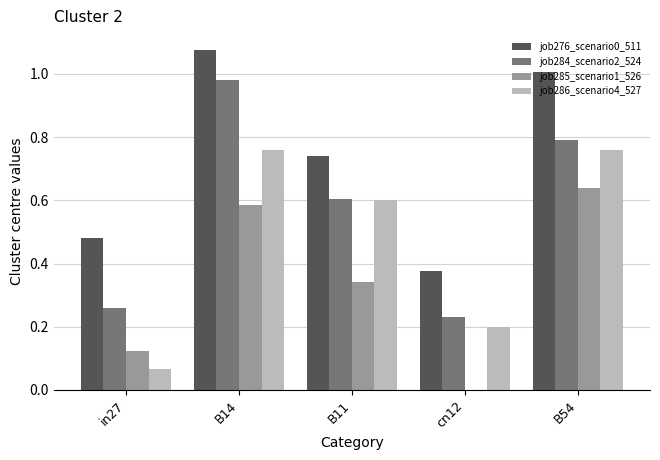

True or false: job285_scenario1_526 has a value of 0.0 at cn12.

True